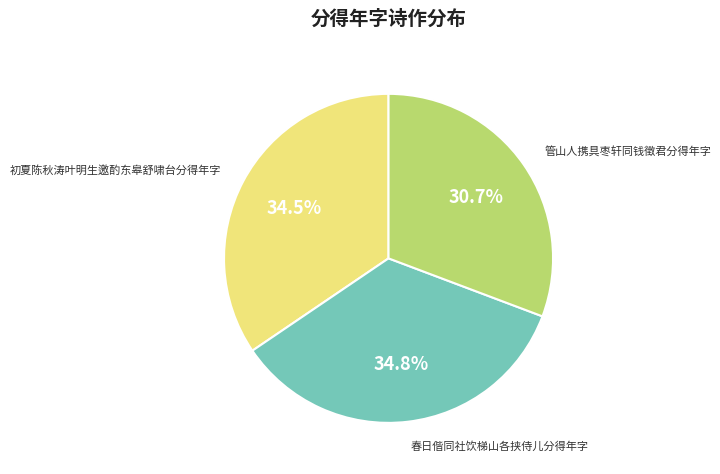

Does any single category account for the majority?

No